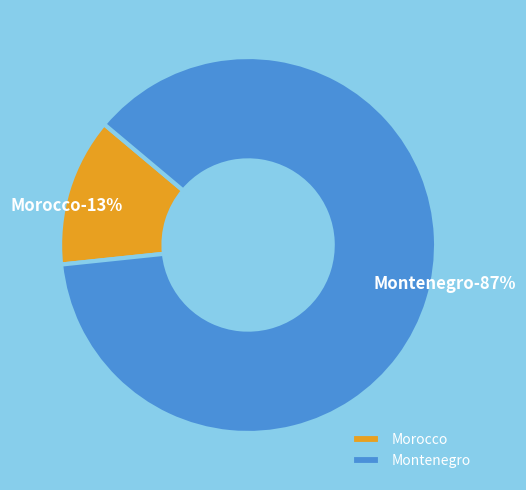

What percentage is the Montenegro slice, to the nearest percent?

87%